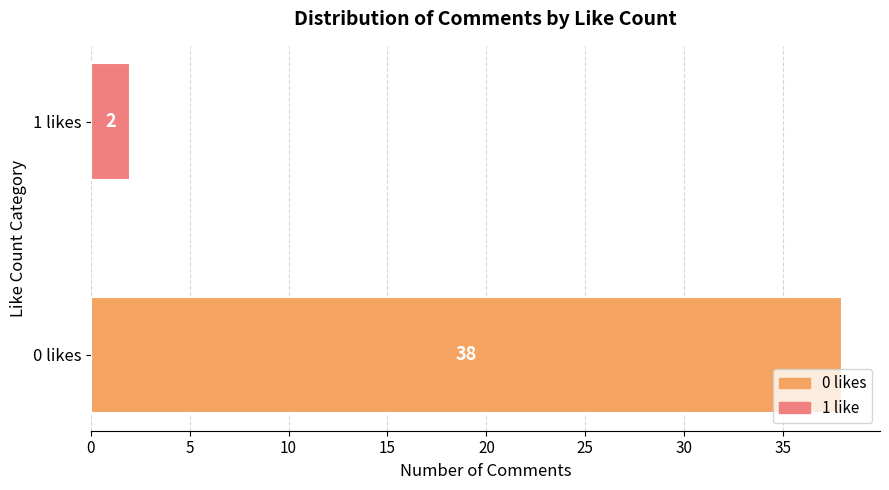

Are the bars grouped side by side (vs. stacked)?

No